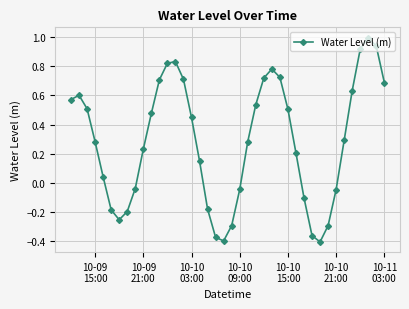

What is the greatest value displayed?

1.0